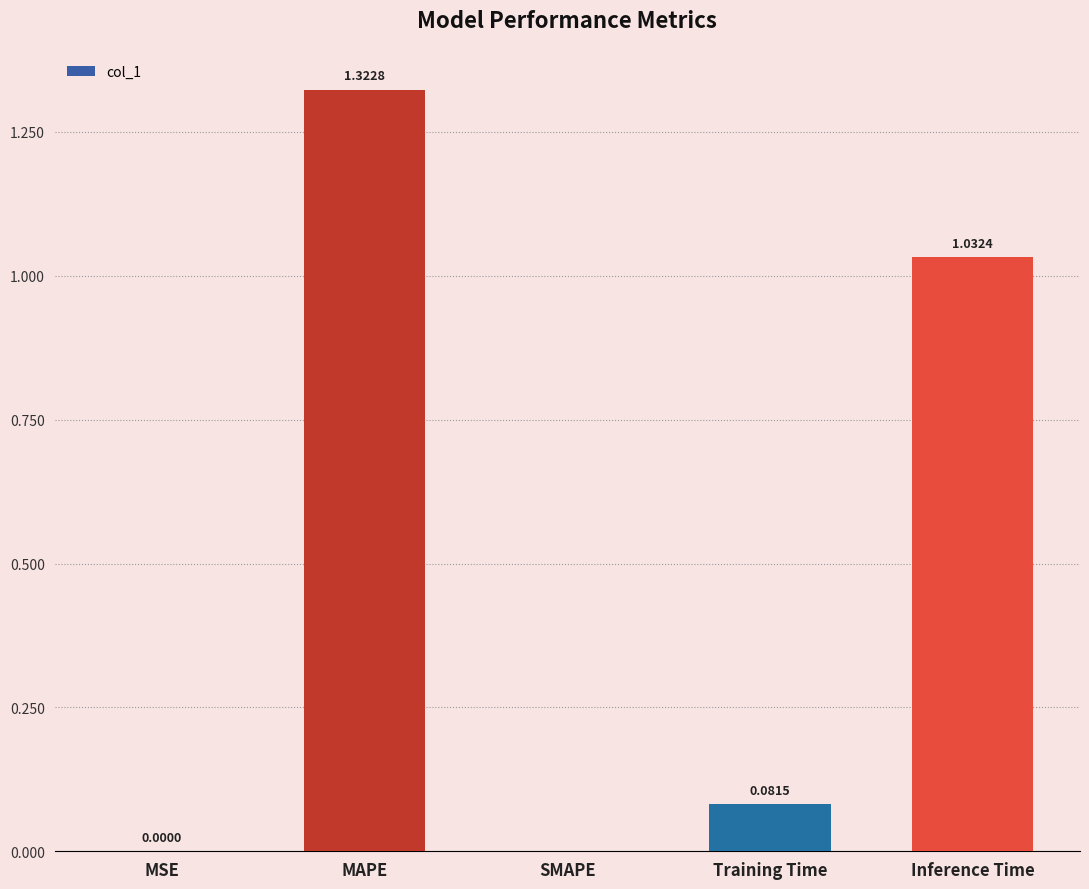

What is the sum of all values?

2.4